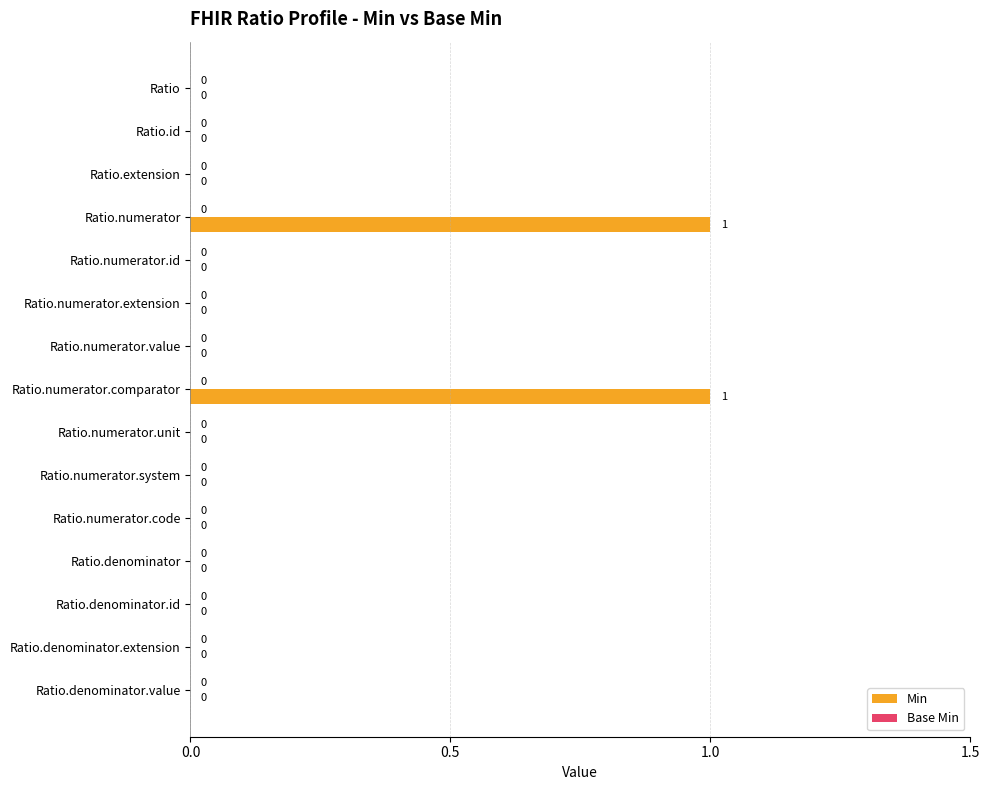

The value at Ratio.denominator.value is 1. True or false?

False